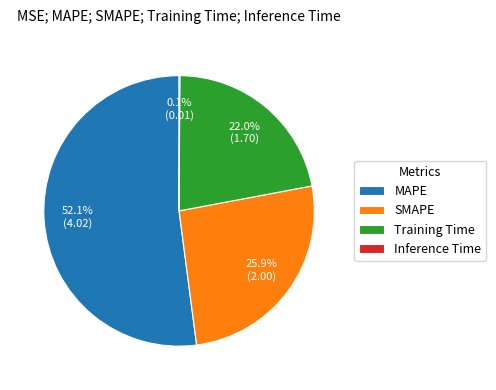

Is there any slice that represents more than half of the pie?

Yes